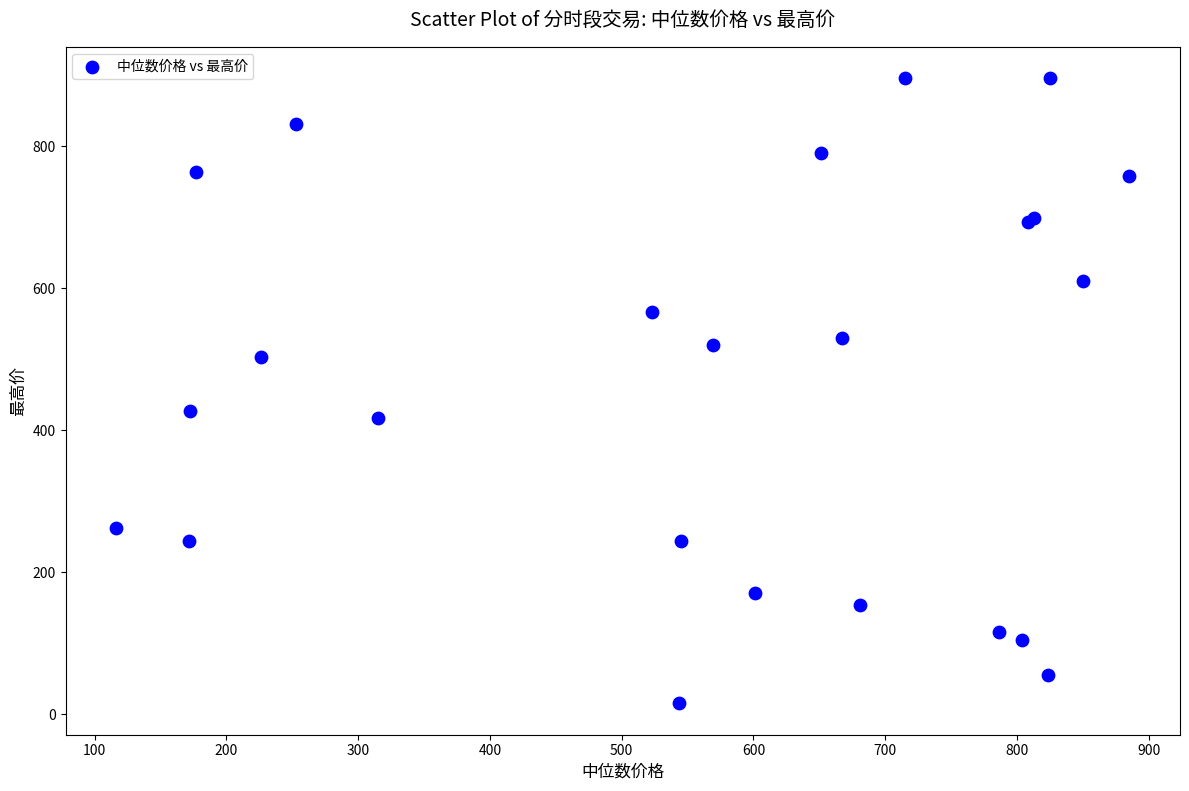

What Y value in the scatter plot is closest to 455?

427.5